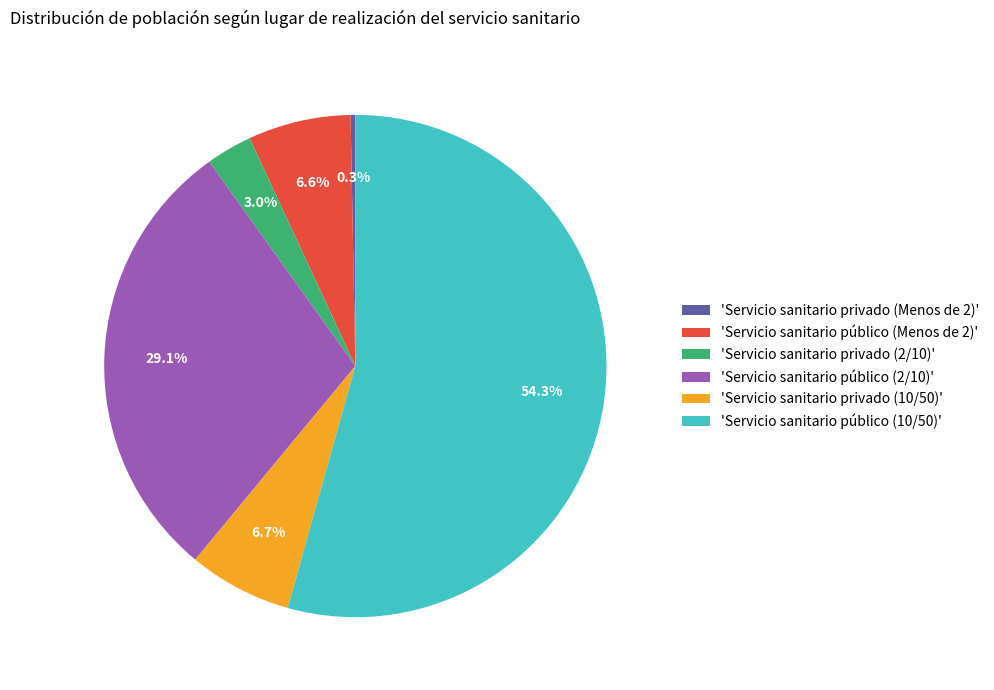

To the nearest percent, what is the difference between the largest and smallest slice percentages?

54%